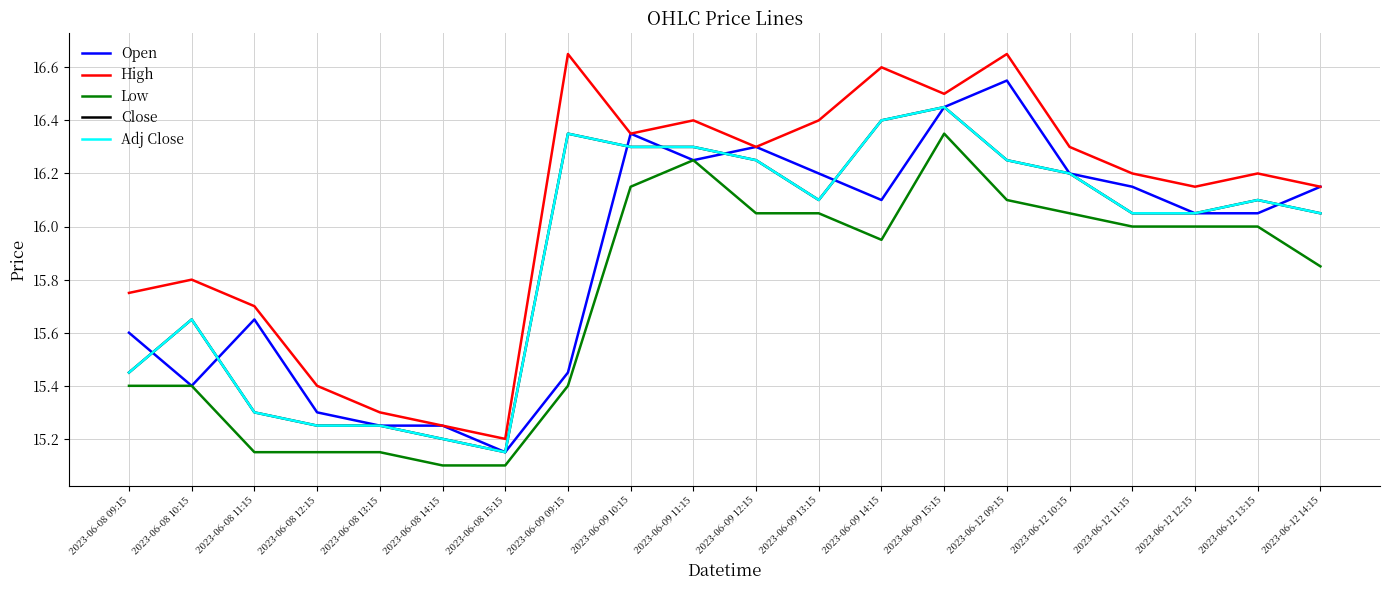

Does the chart display data point markers on the line(s)?

No